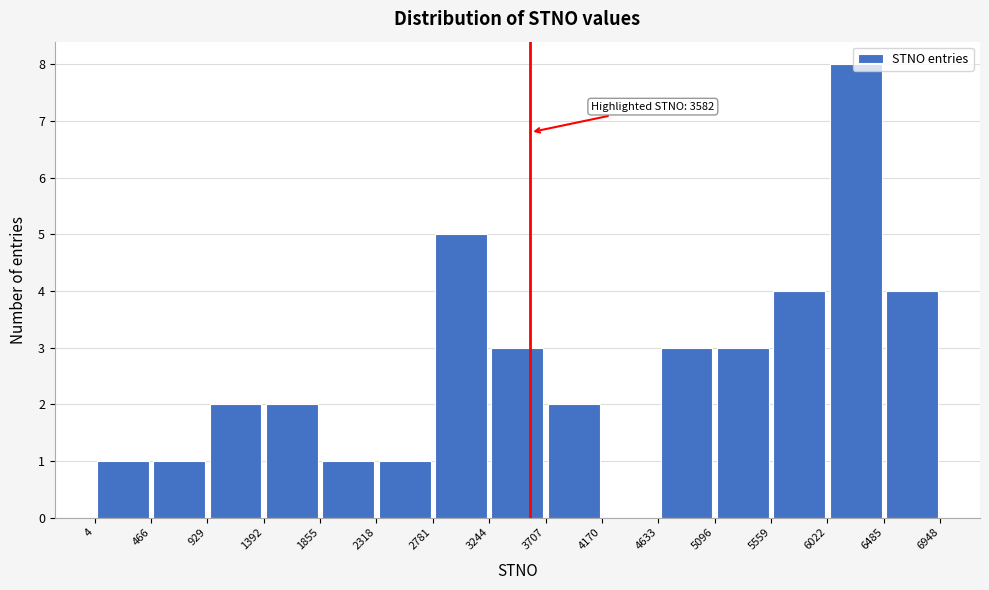

Over which range of the x-axis is the bar tallest?

6022 to 6485